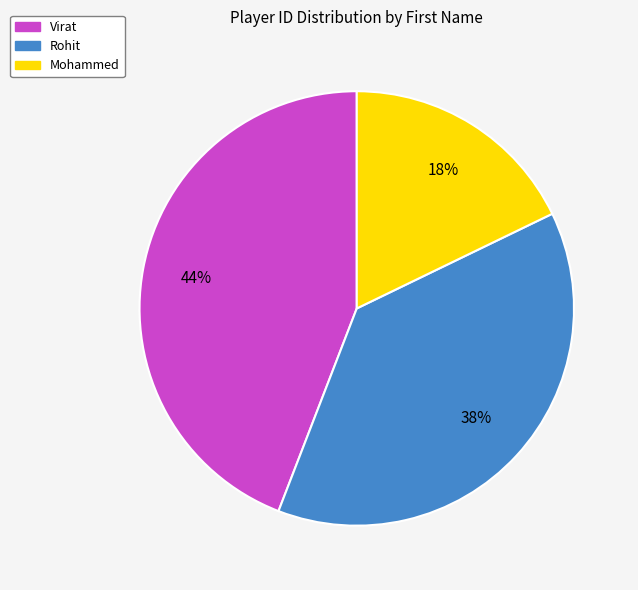

How many slices are in this pie chart?

3